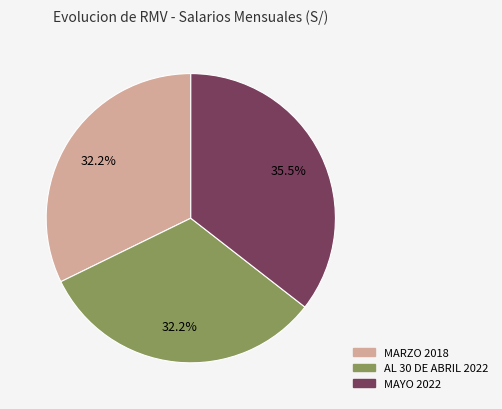

What is the ratio of the value at AL 30 DE ABRIL 2022 to the value at MAYO 2022?

0.9